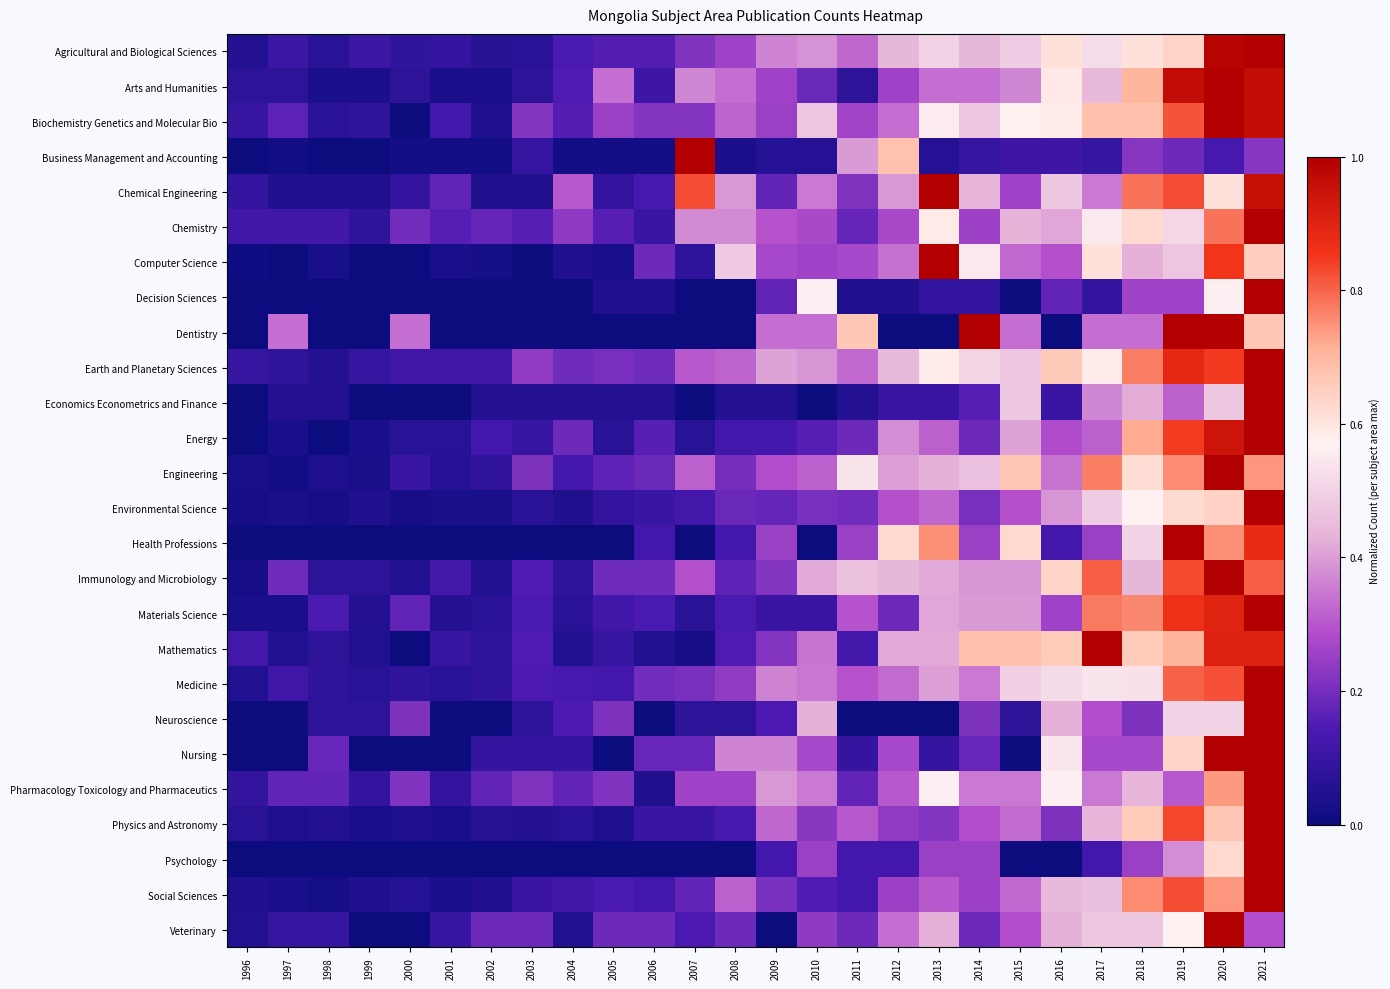

Which label corresponds to the smallest value in the chart?

2000